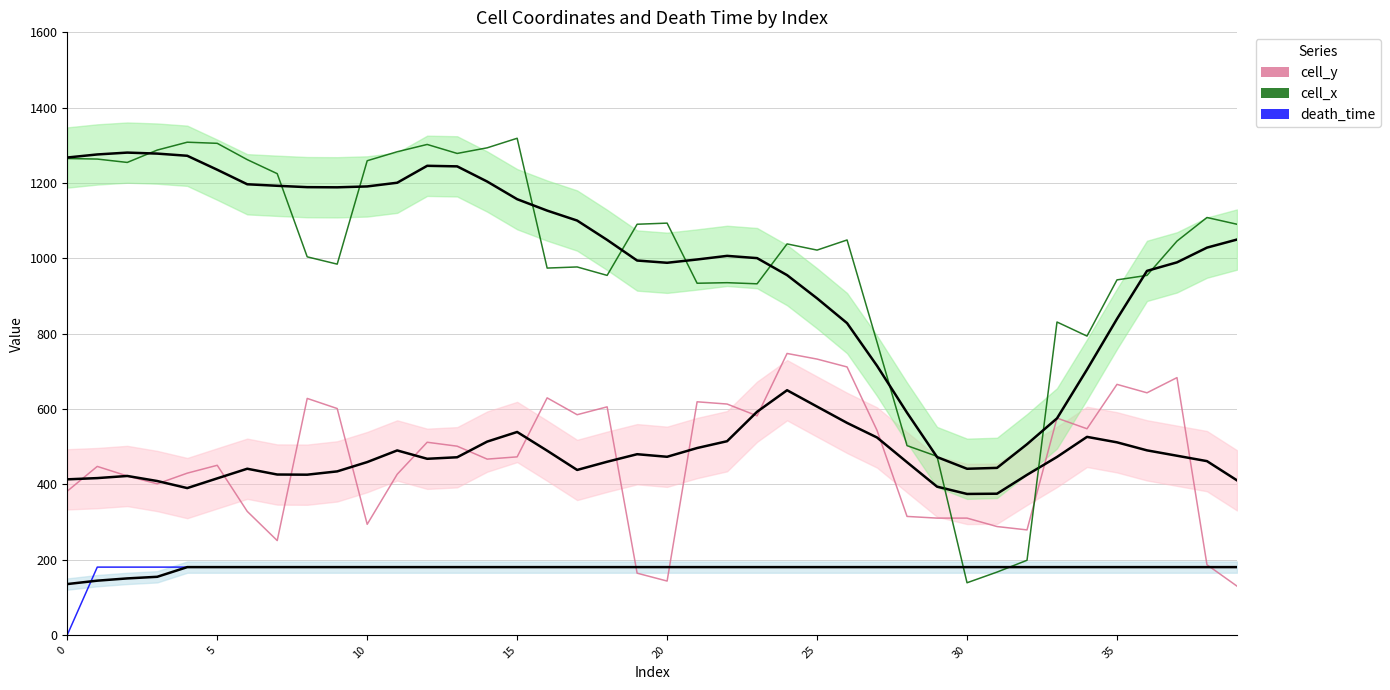

What is the difference between the maximum and minimum values in the cell_x series?

1180.3